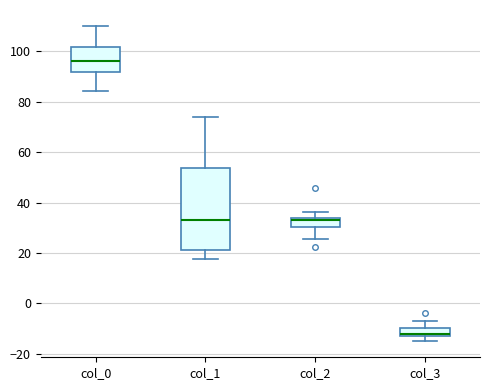

Which box's median line is the highest?

col_0